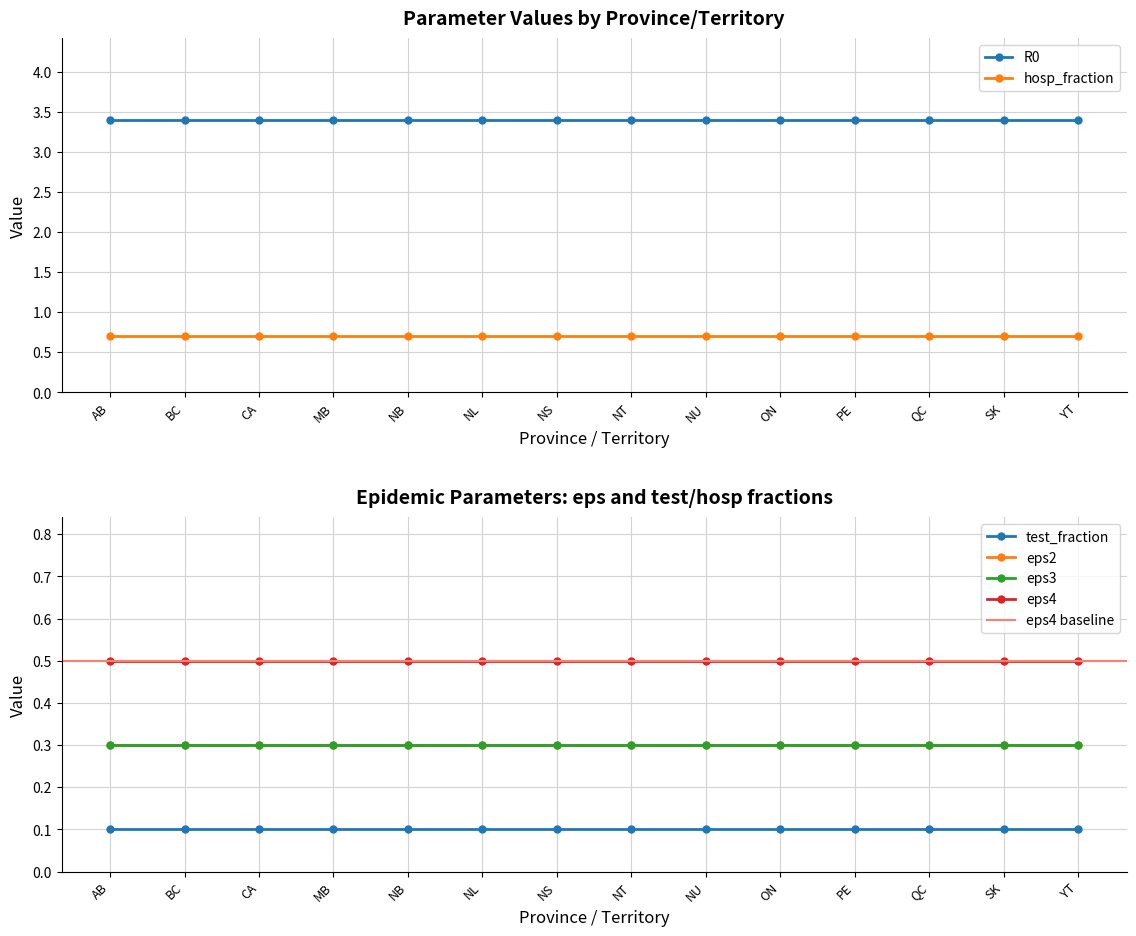

Where is eps3 nearest to the value 0?

AB